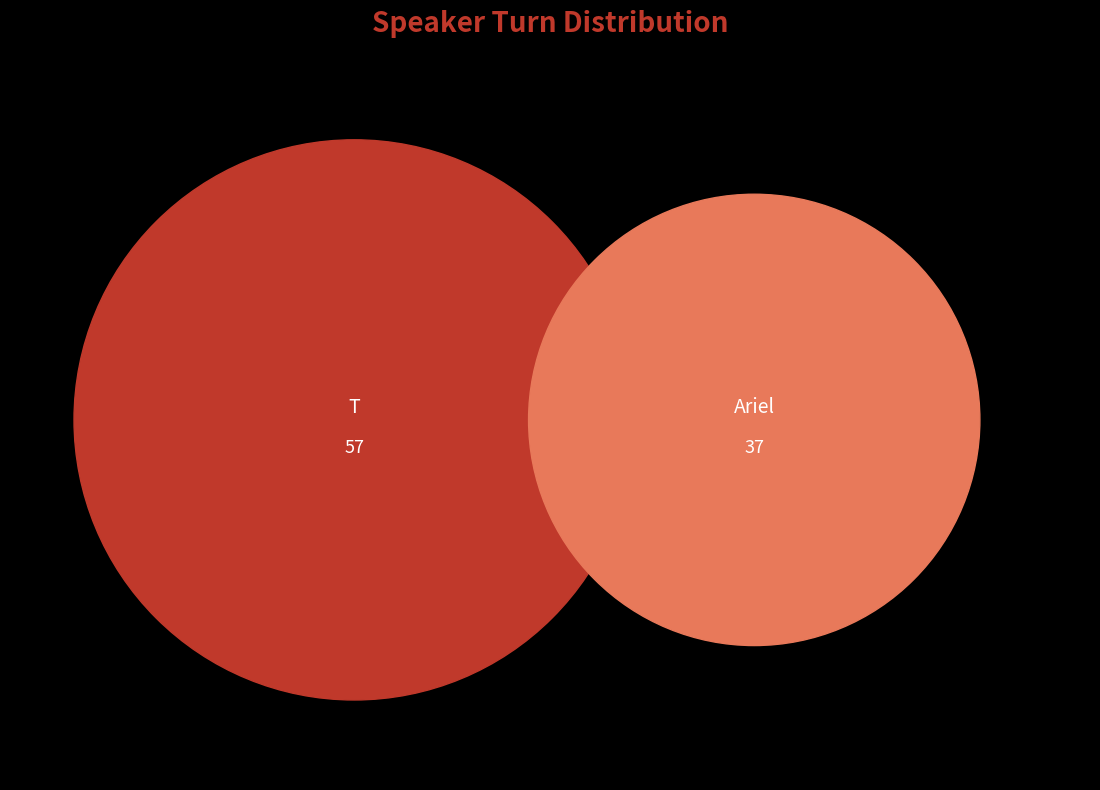

True or false: T accounts for 50% of the total.

False